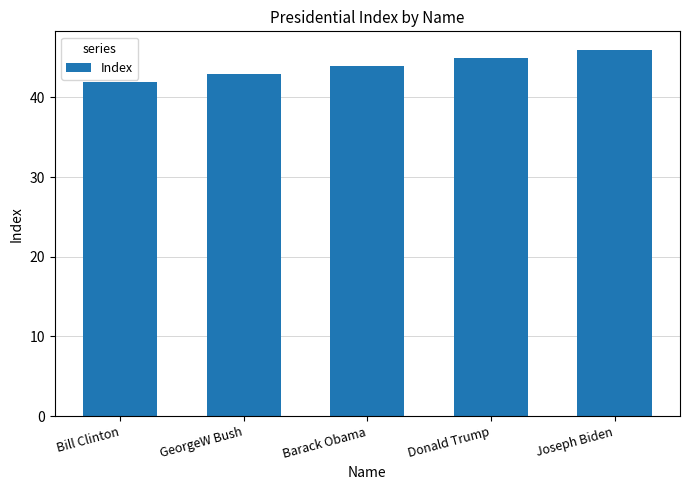

The value at Bill Clinton is 64. True or false?

False